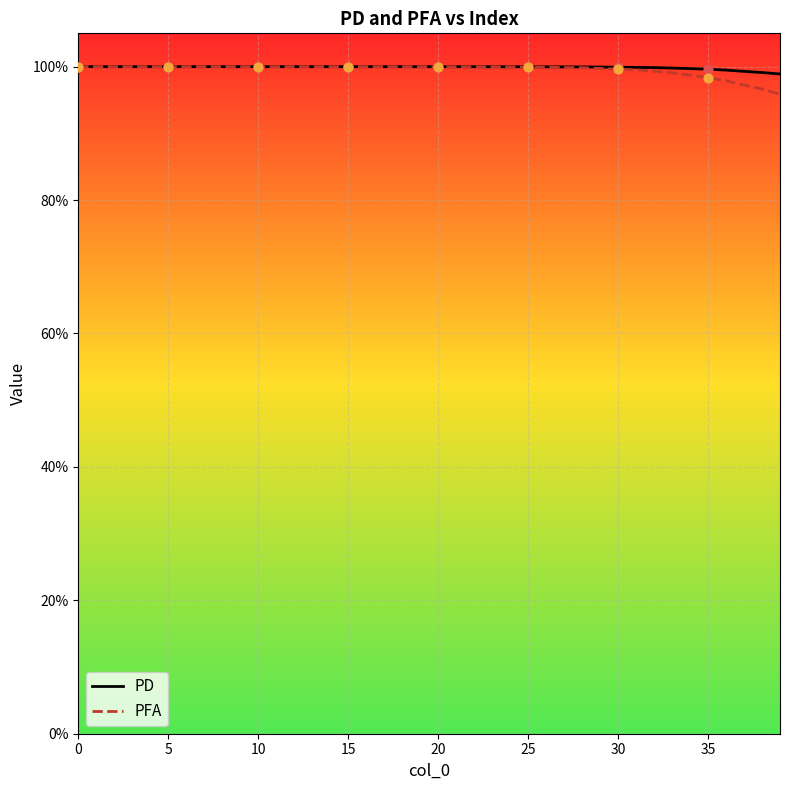

Which series has the largest total across all categories?

PD